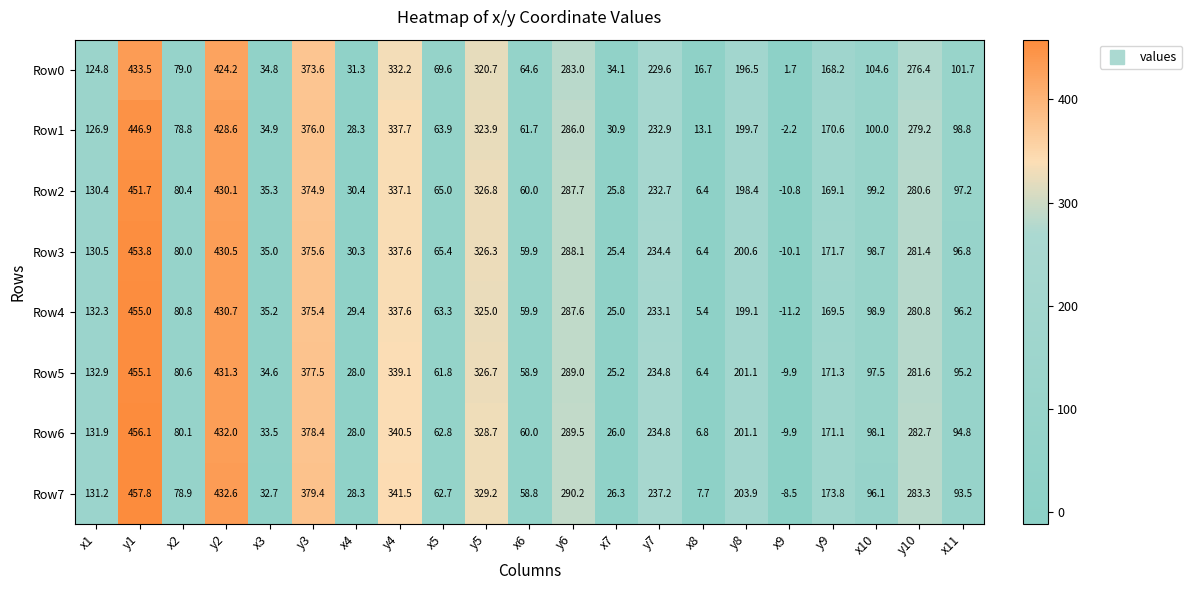

At x5, list the series in order from largest to smallest.

Row0, Row3, Row2, Row1, Row4, Row6, Row7, Row5